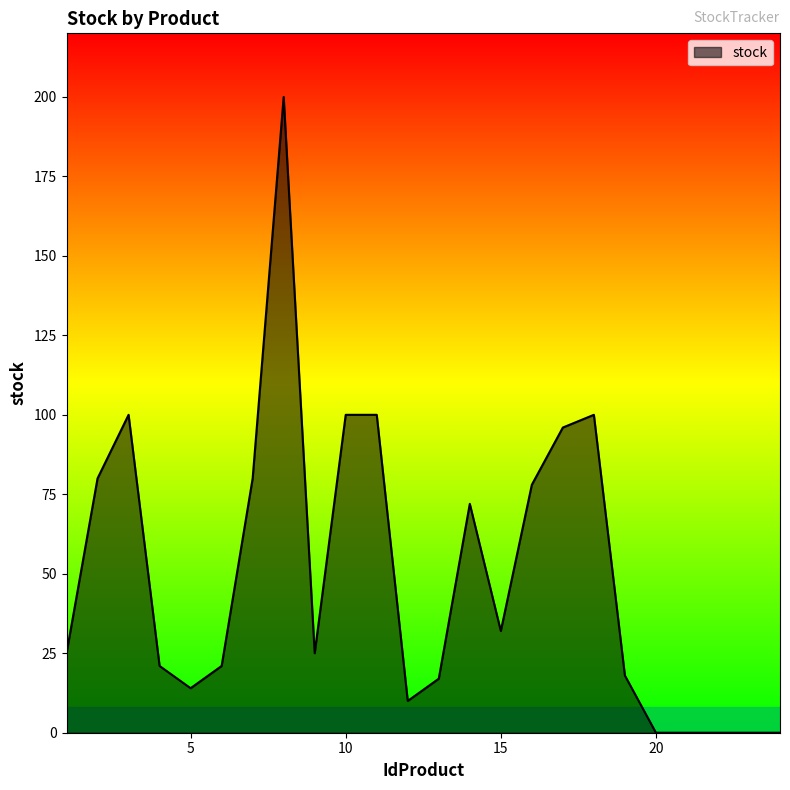

What is the maximum value shown in the chart?

200